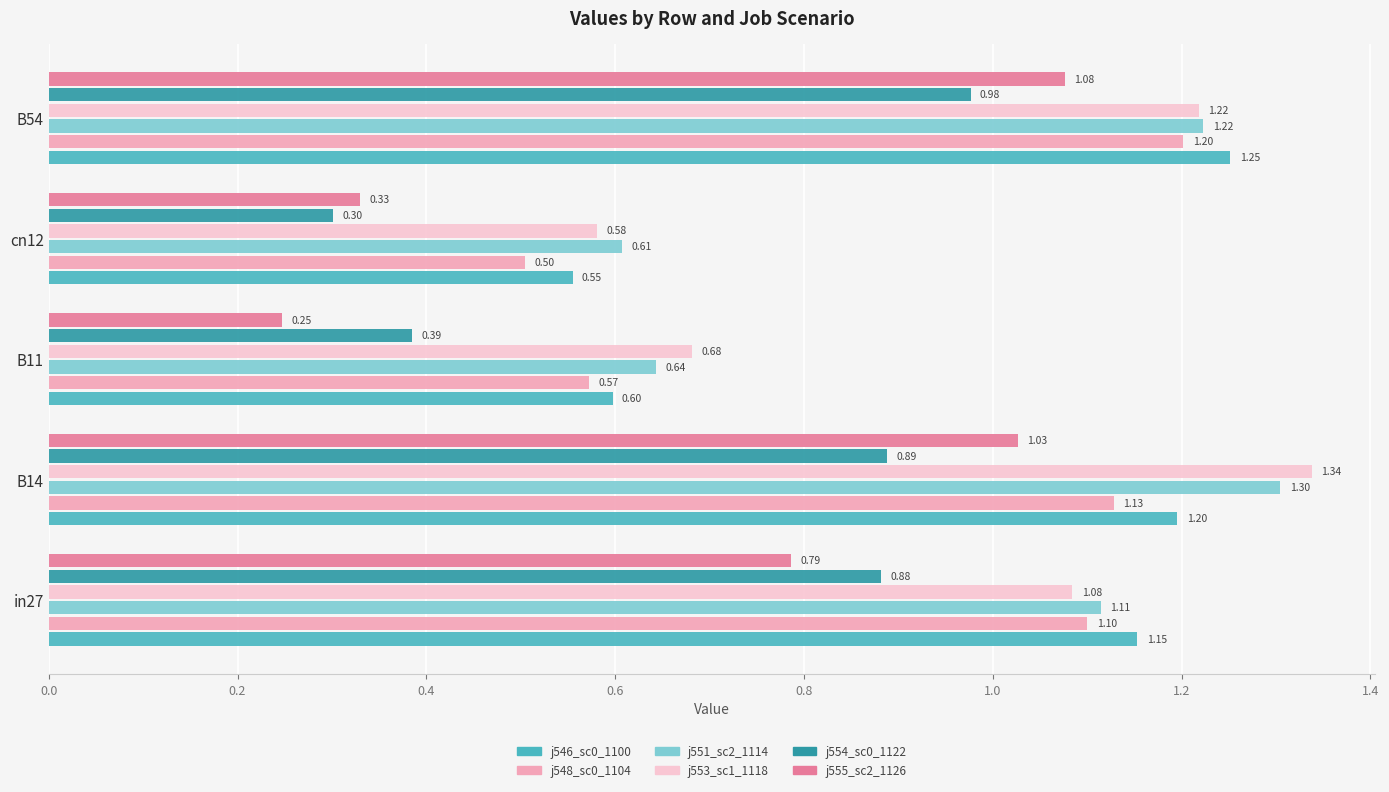

At which category is the sum across all series the highest?

B54